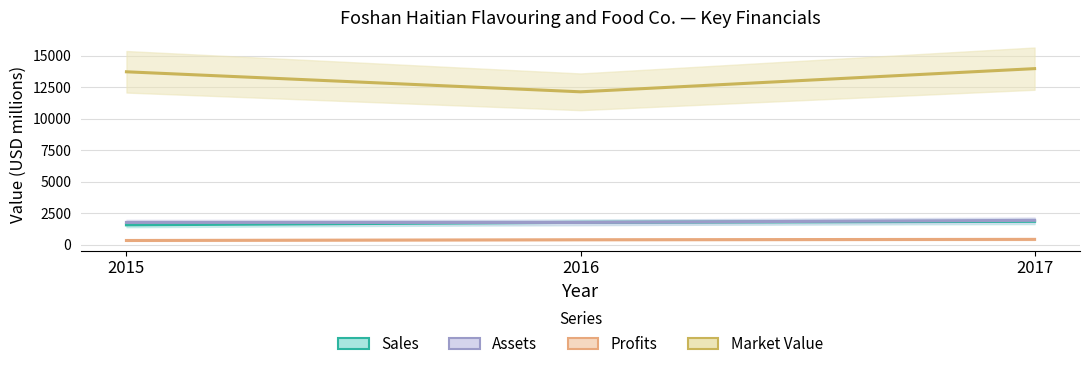

How many data points does each series have?

3